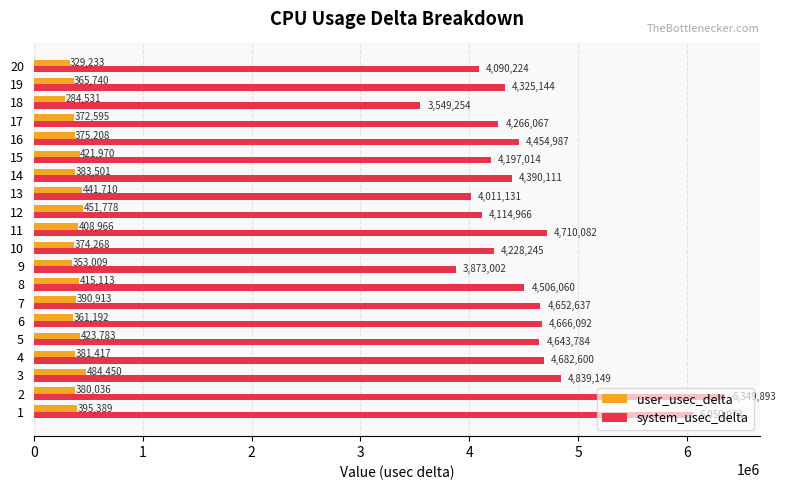

What value does the system_usec_delta series have at 16, to the nearest 50?

4455000